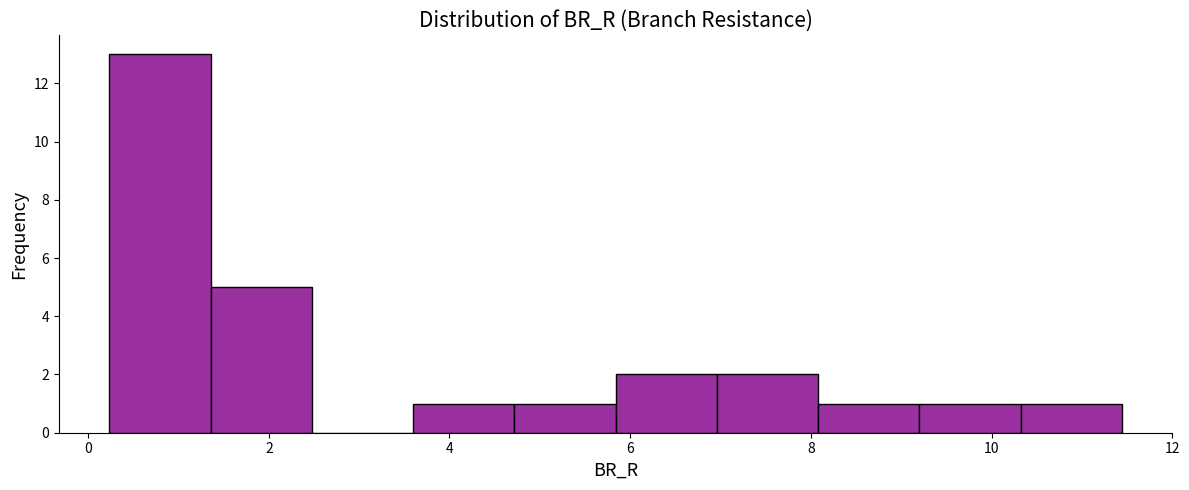

How tall is the bar that spans 10.4 to 11.4 on the x-axis? Neither the bar edges nor the heights are printed on the chart, so give them approximately, as read against the axes.

1